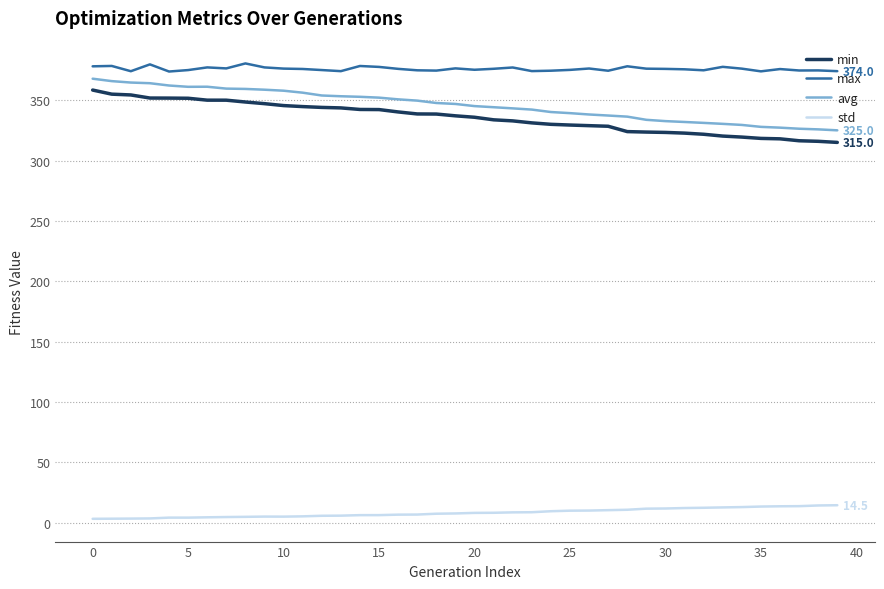

What is the lowest value of the max series?

373.7